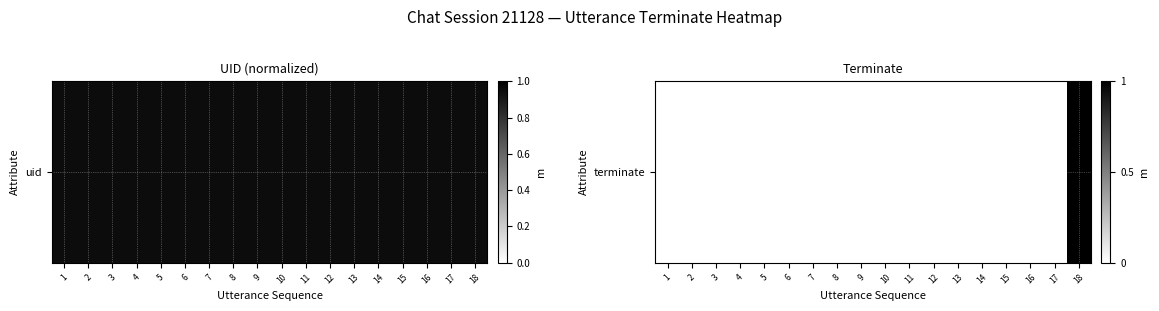

Rank the categories by value from lowest to highest.

1, 2, 3, 4, 5, 6, 7, 8, 9, 10, 11, 12, 13, 14, 15, 16, 17, 18